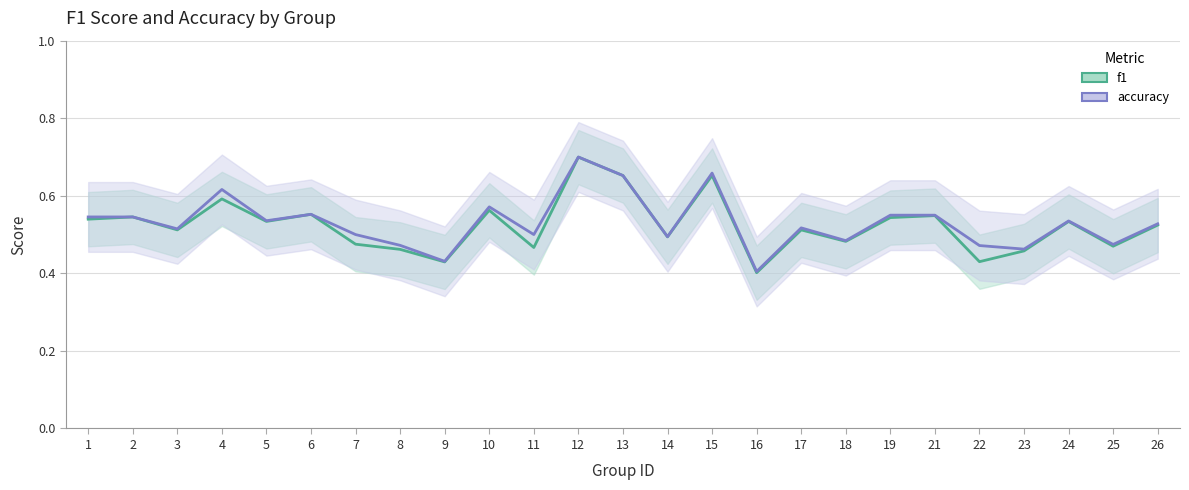

List the series in order of their overall mean, lowest first.

f1_line, accuracy_line